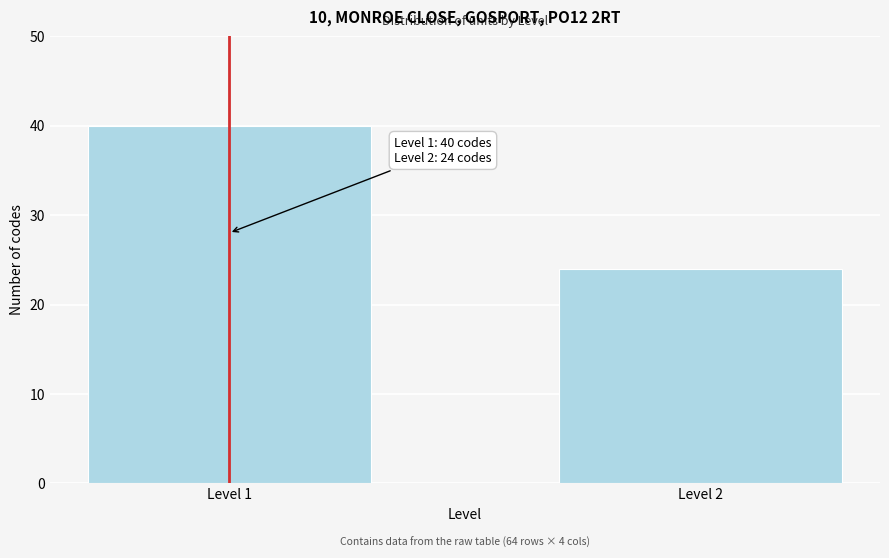

Reading left to right, list all the values displayed in this chart.

40	24